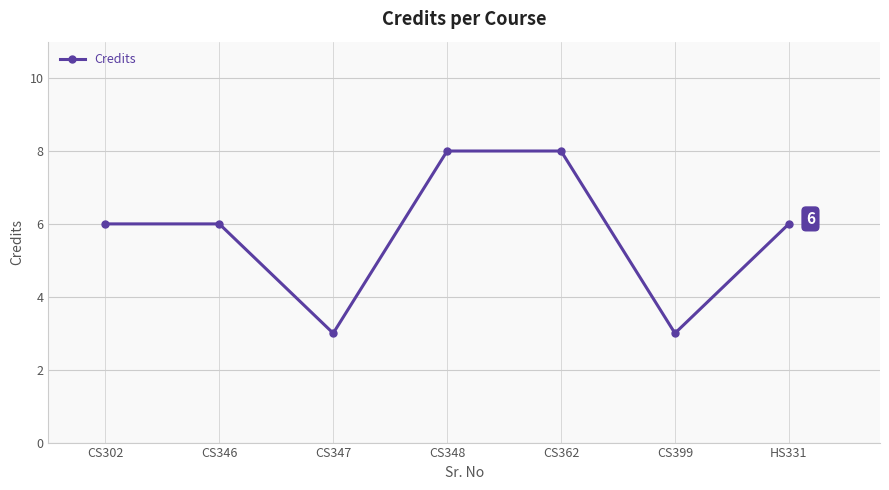

What is the smallest value displayed?

3